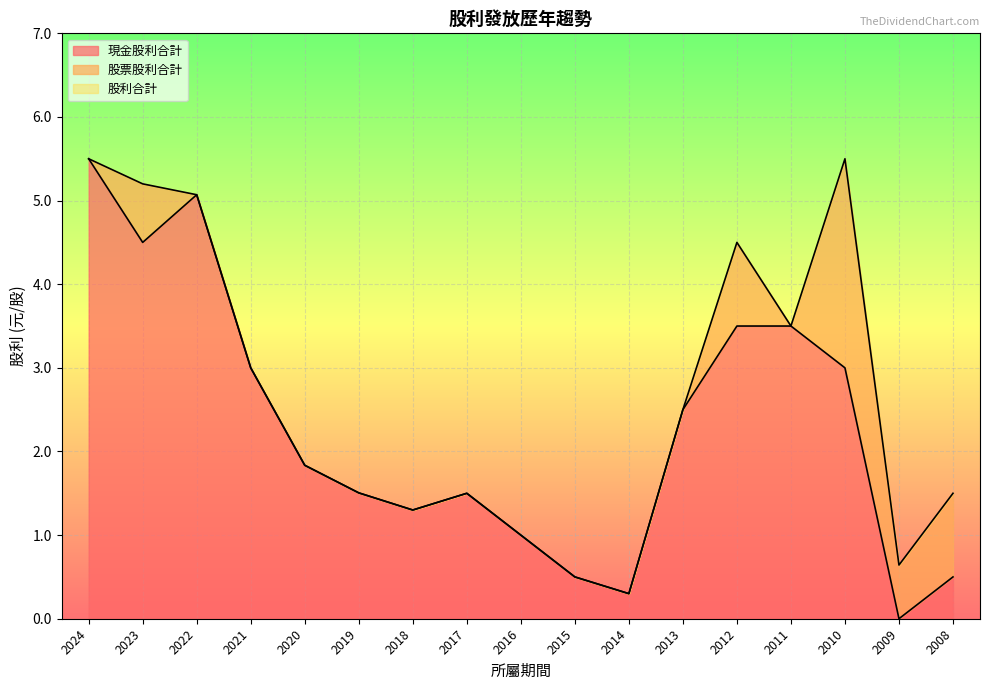

What is the maximum value for 股利合計?

5.5